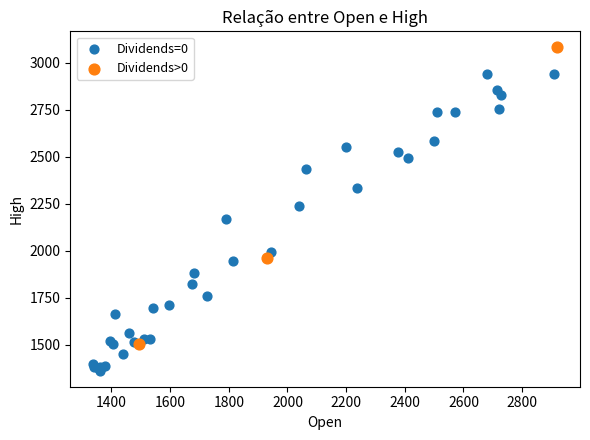

Which series contains the lowest Y value?

Dividends=0